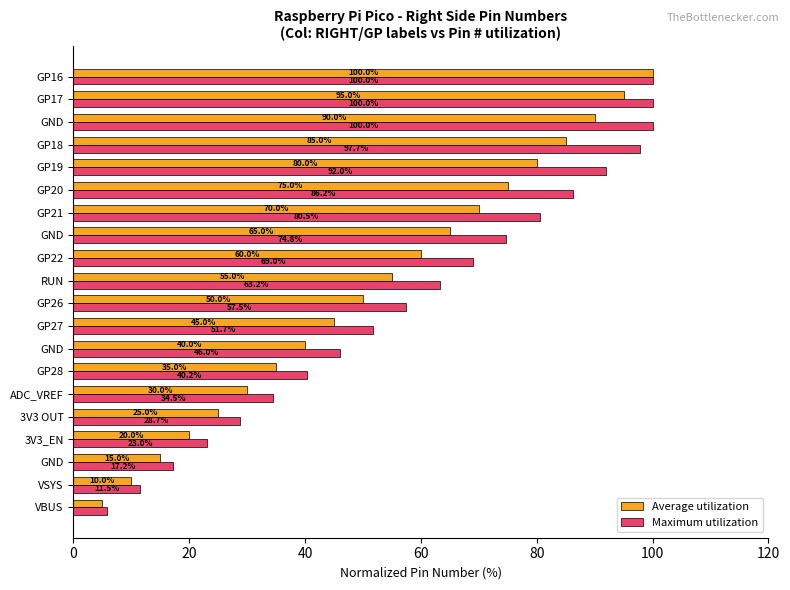

How many series are shown in this chart?

2